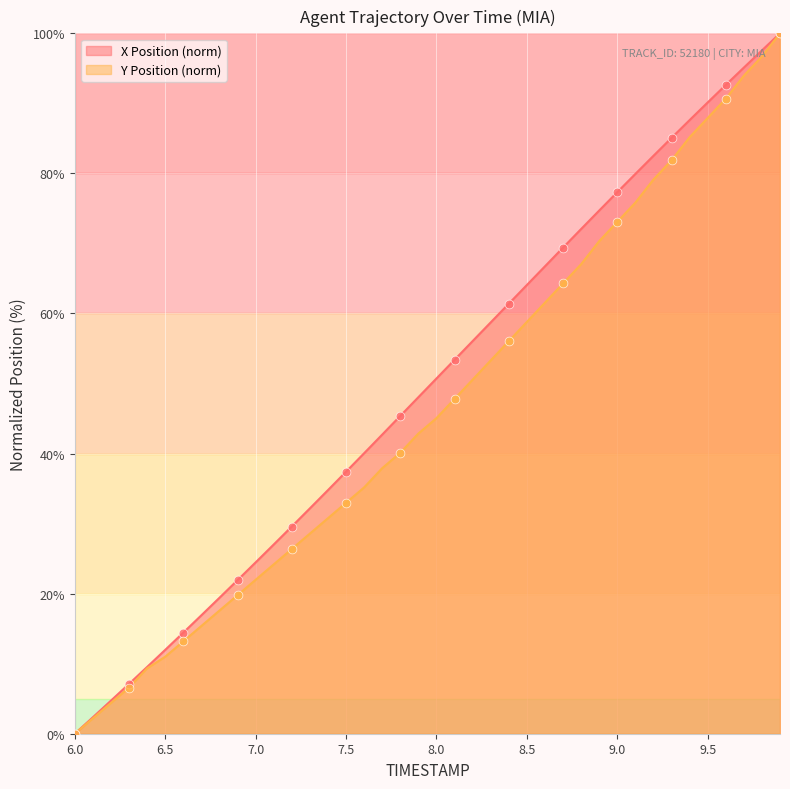

Is the value of X at 6.3 greater than the value of Y at 6.2?

Yes